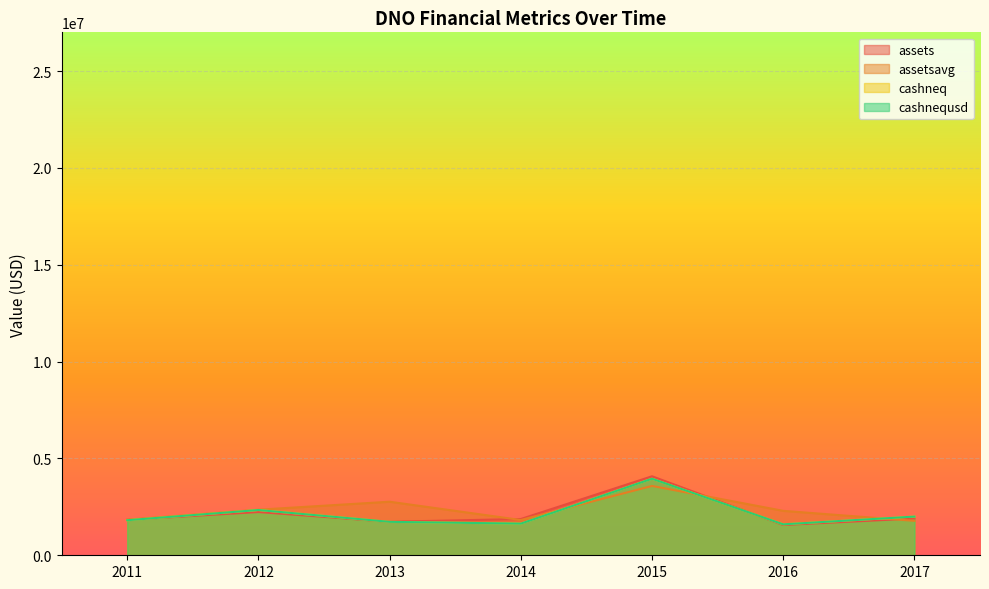

Between which two adjacent categories do assets and cashnequsd first intersect?

2011 and 2012